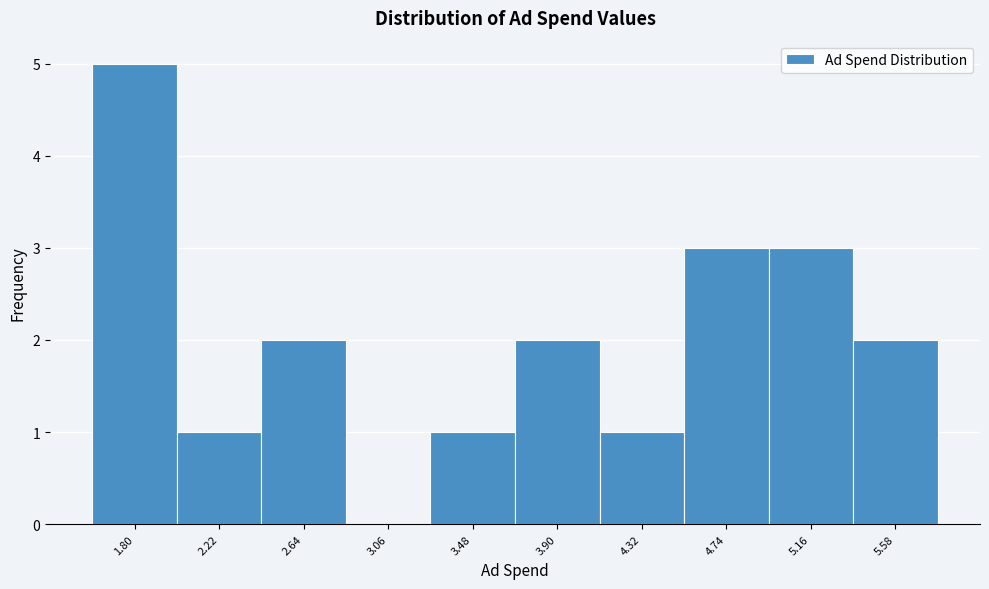

Reading right to left, transcribe all the data shown in this chart.

5.58=2	5.16=3	4.74=3	4.32=1	3.90=2	3.48=1	3.06=0	2.64=2	2.22=1	1.80=5